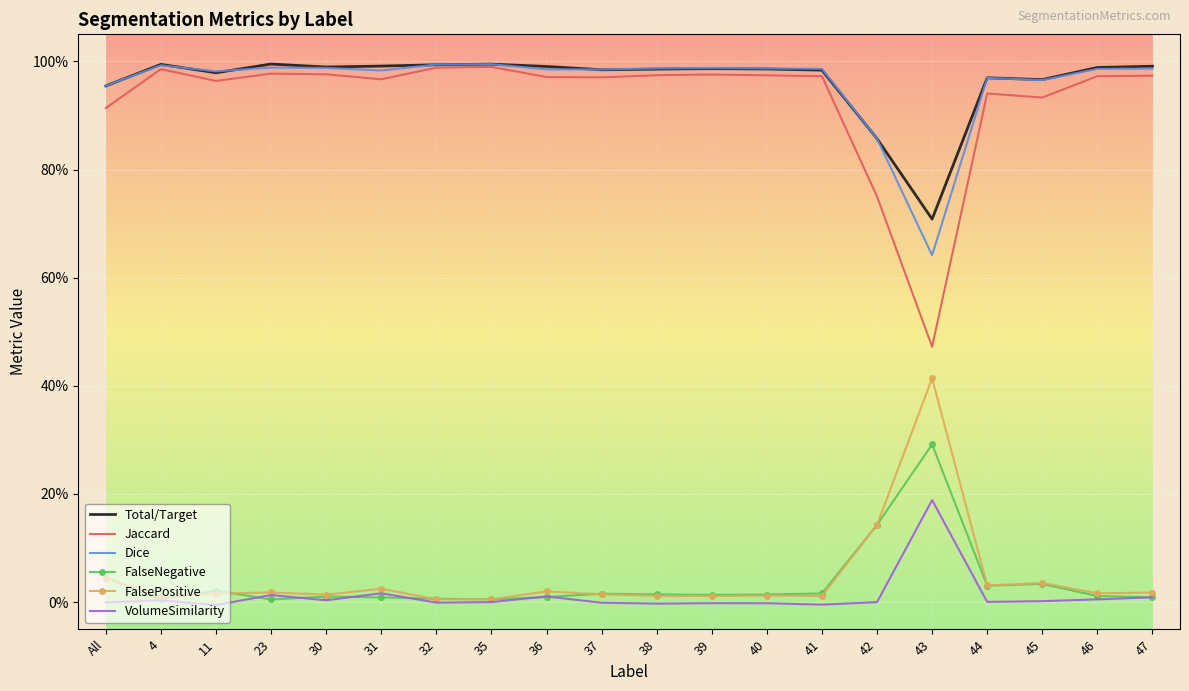

What are all the series names shown in the legend?

Total/Target, Jaccard, Dice, FalseNegative, FalsePositive, VolumeSimilarity